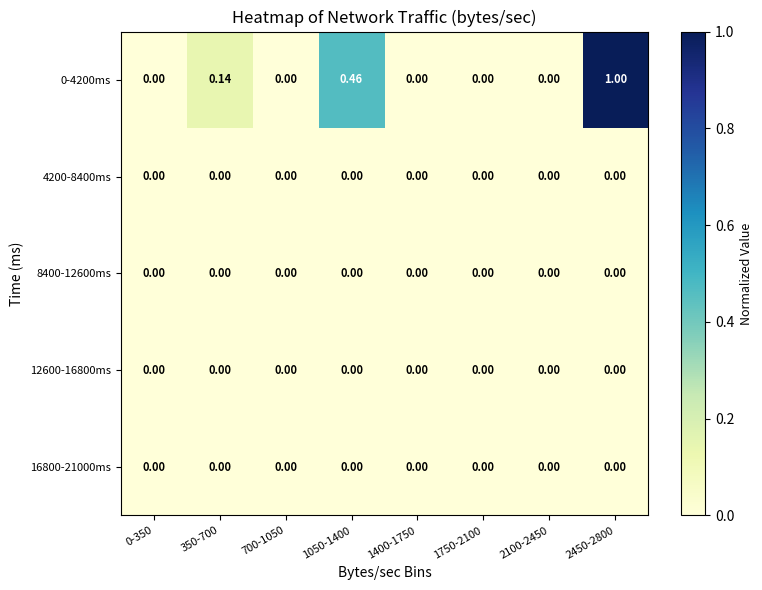

Is the value of 4200-8400ms at 350-700 greater than the value of 0-4200ms at 1050-1400?

No